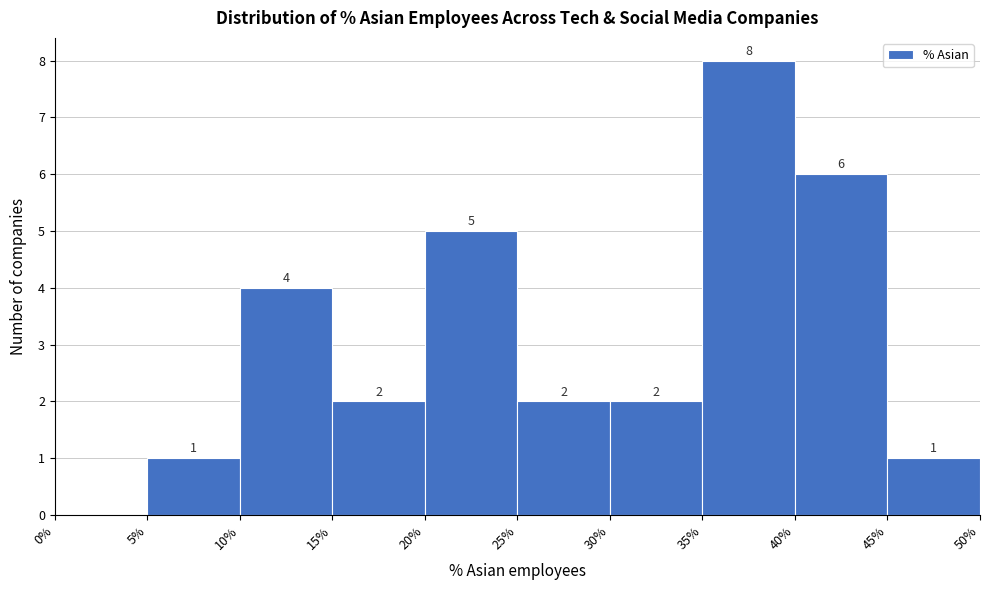

Which range on the x-axis has the tallest bar?

35% to 40%